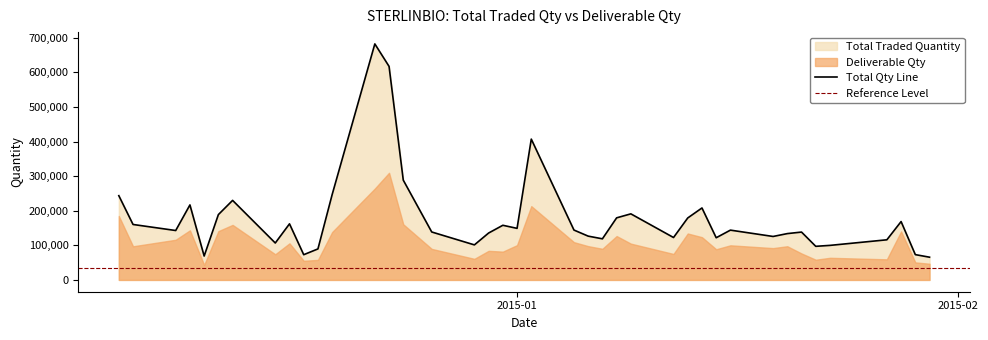

How many interior local peaks (higher than both neighbors) does the data have?

11